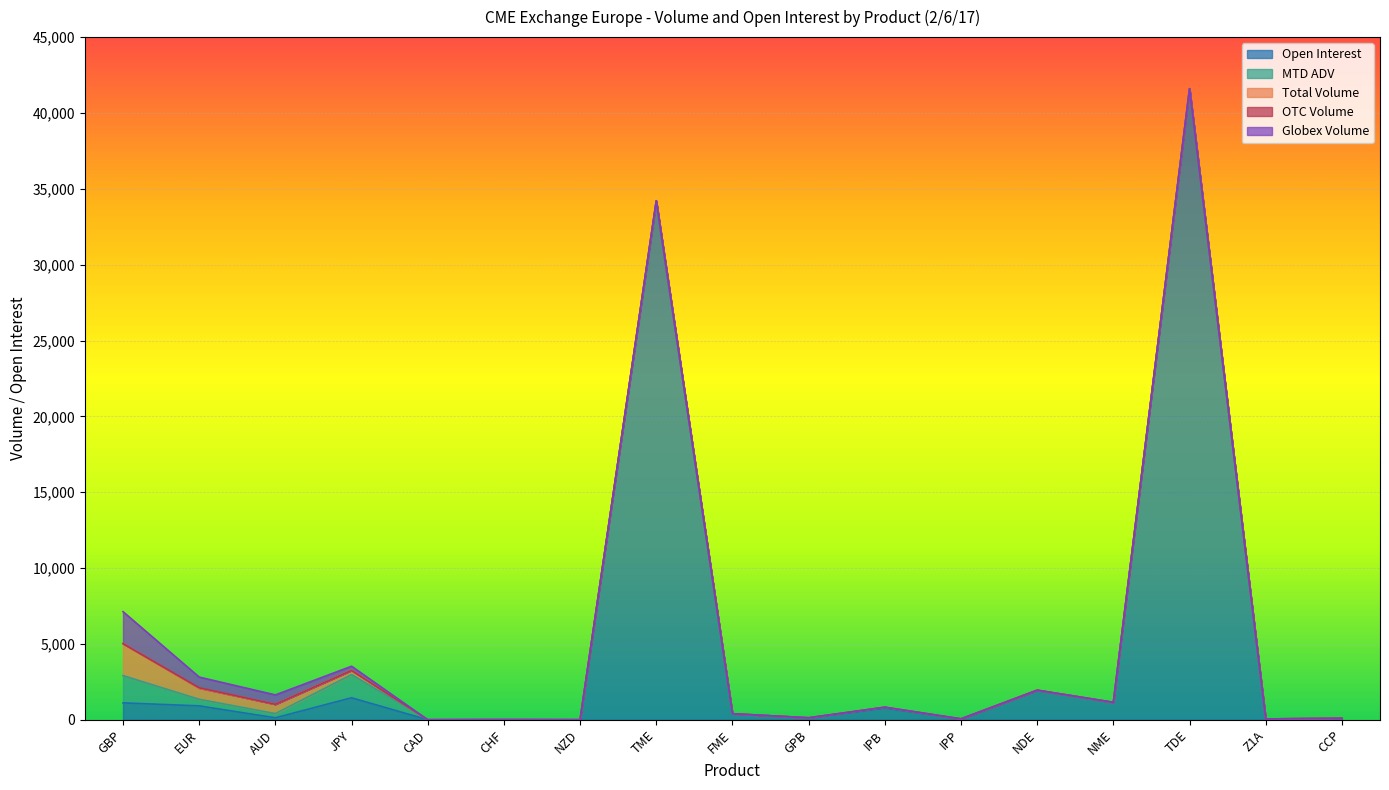

At which category is the sum across all series the highest?

TDE